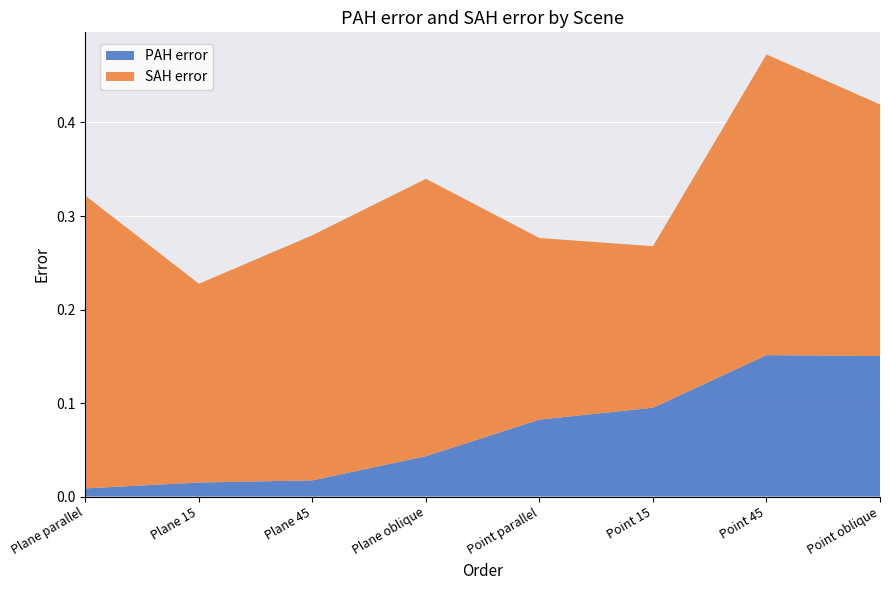

Reading right to left, extract all data points from this chart.

PAH error: Point oblique=0.2	Point 45=0.2	Point 15=0.1	Point parallel=0.1	Plane oblique=0.0	Plane 45=0.0	Plane 15=0.0	Plane parallel=0.0
SAH error: Point oblique=0.3	Point 45=0.3	Point 15=0.2	Point parallel=0.2	Plane oblique=0.3	Plane 45=0.3	Plane 15=0.2	Plane parallel=0.3